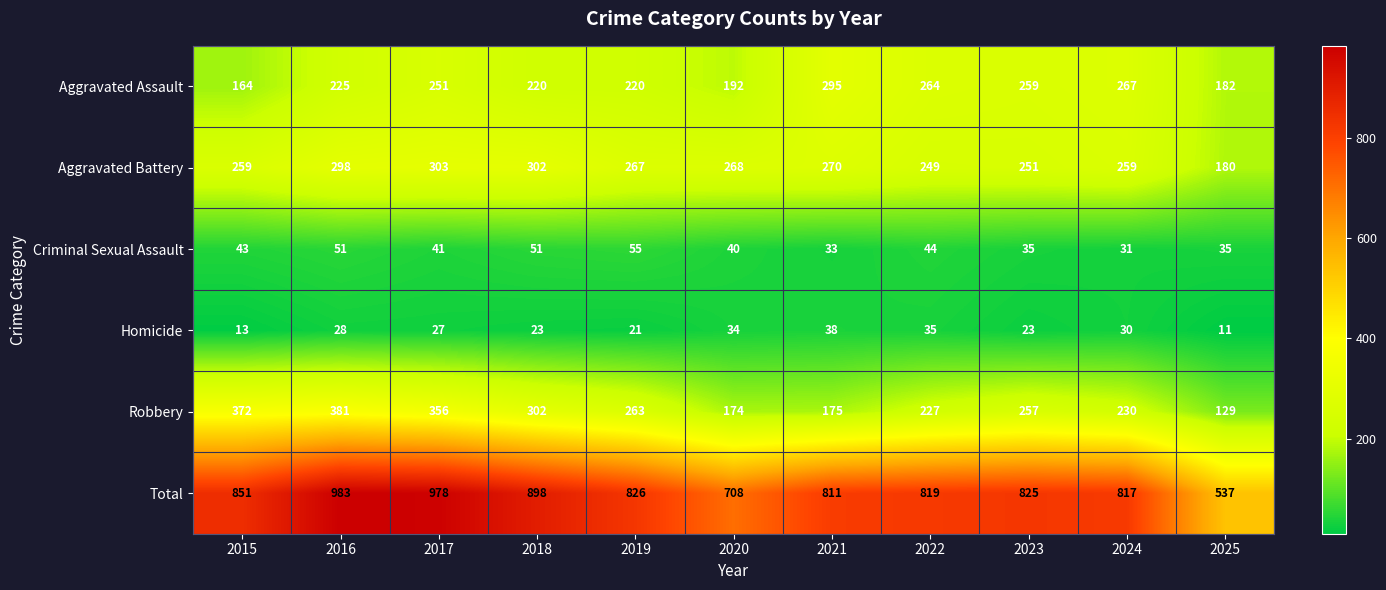

How many data points does each series have?

11